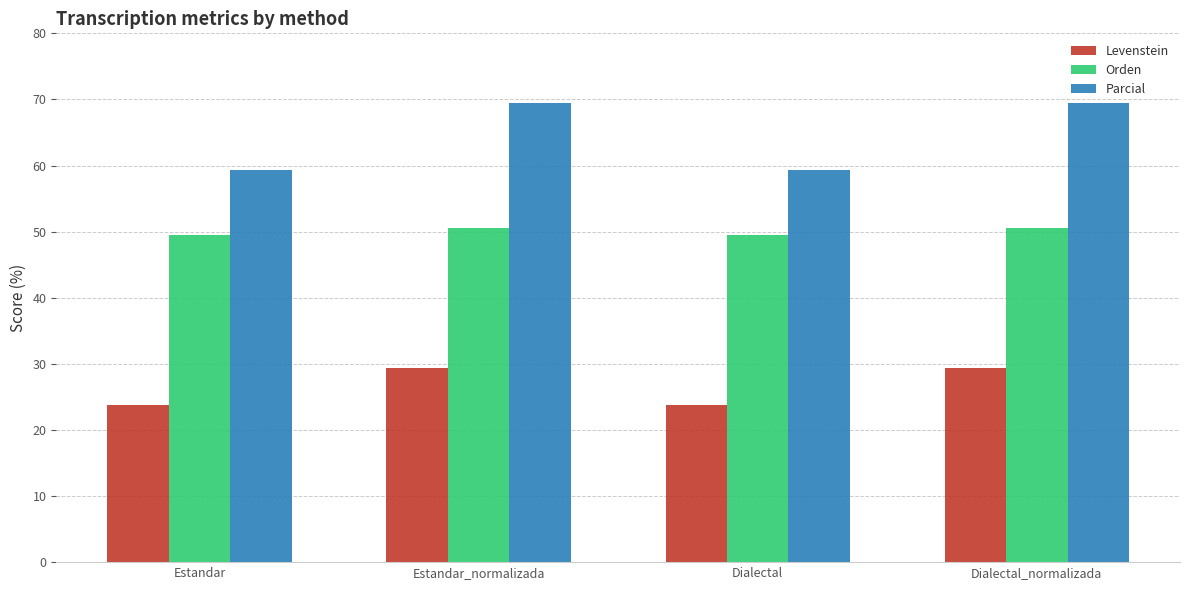

What are all the series names shown in the legend?

Levenstein, Orden, Parcial